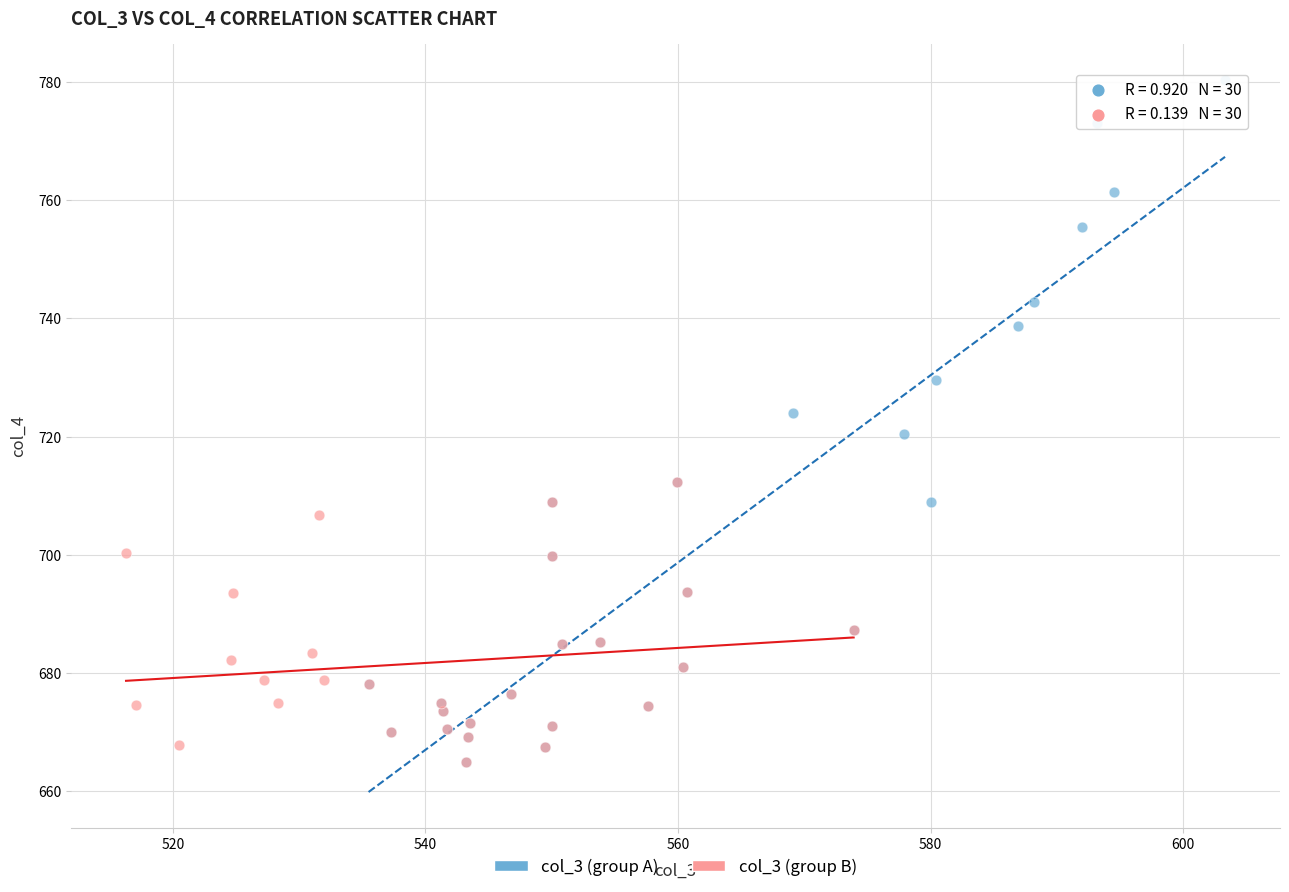

Which series has the widest spread of Y values?

col_3 (group A)